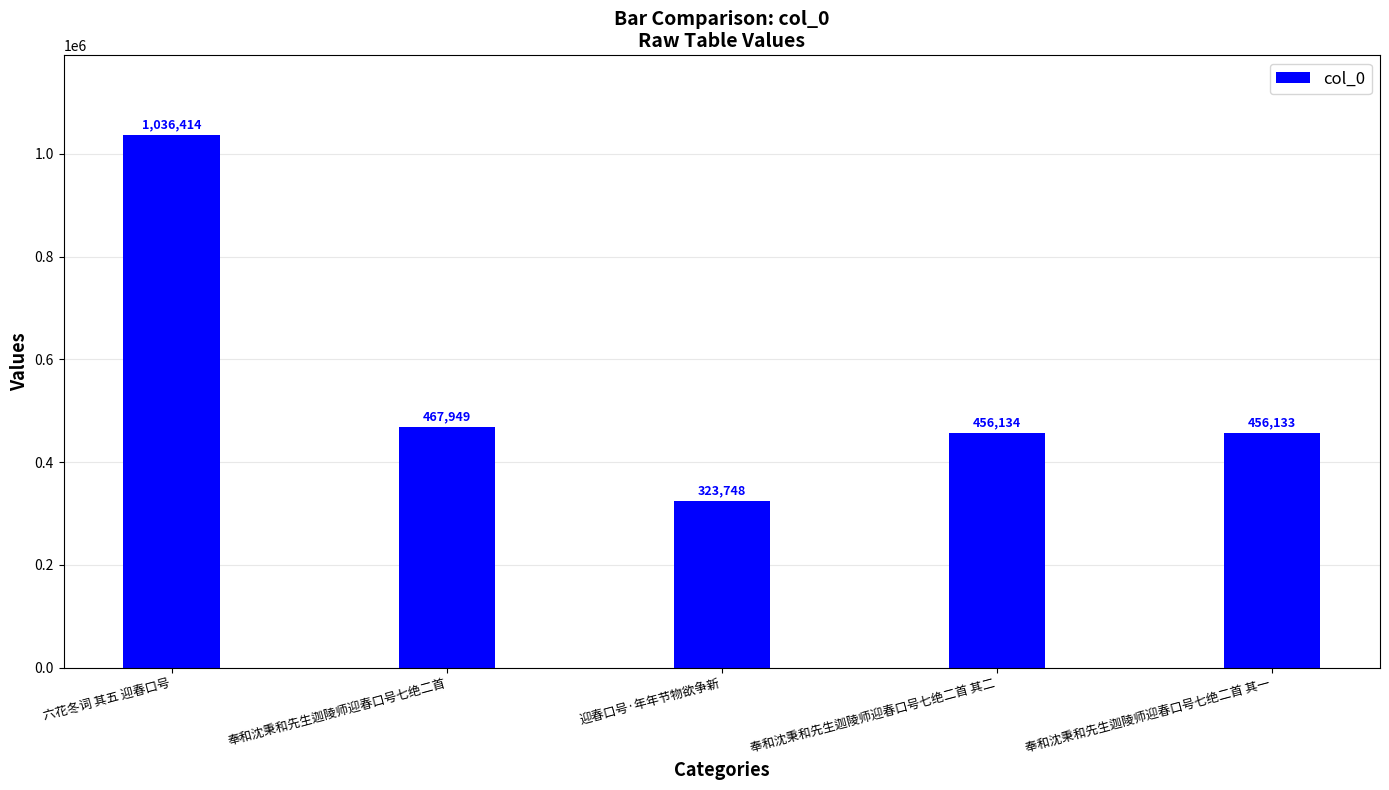

What is the maximum value shown in the chart?

1036414